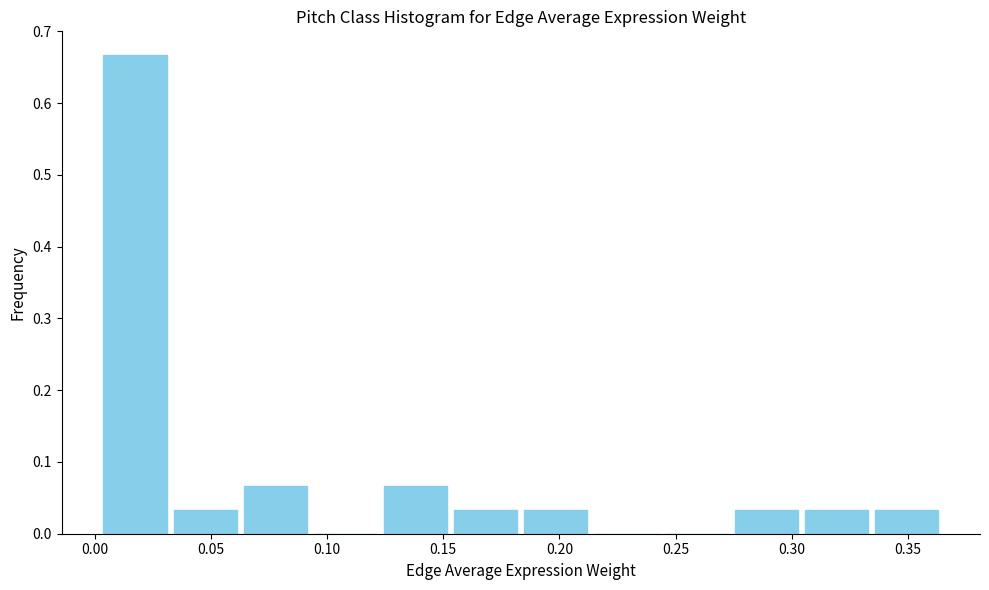

Reading left to right, transcribe this chart: for each bar, give the range it covers on the x-axis and its height. Neither the bar edges nor the heights are printed on the chart, so give them approximately, as read against the axes.

0.000 to 0.030: 0.67
0.030 to 0.065: 0.03
0.065 to 0.095: 0.07
0.095 to 0.125: 0
0.125 to 0.155: 0.07
0.155 to 0.185: 0.03
0.185 to 0.215: 0.03
0.215 to 0.245: 0
0.245 to 0.275: 0
0.275 to 0.305: 0.03
0.305 to 0.335: 0.03
0.335 to 0.365: 0.03